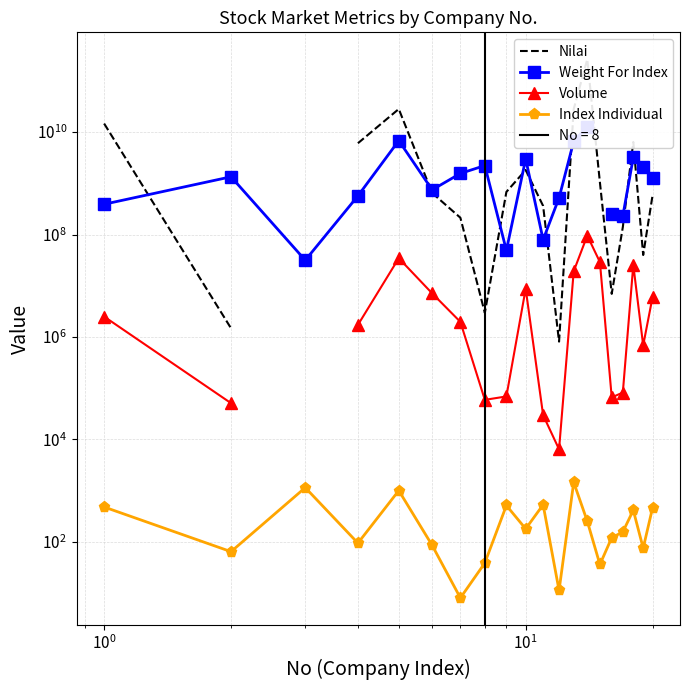

True or false: Nilai and Weight For Index intersect in this chart.

True